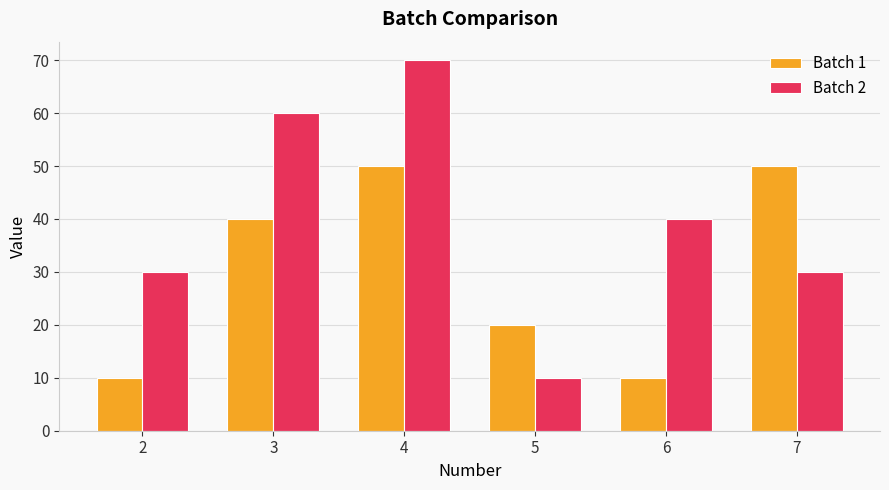

Which series has the widest spread of values?

Batch 2